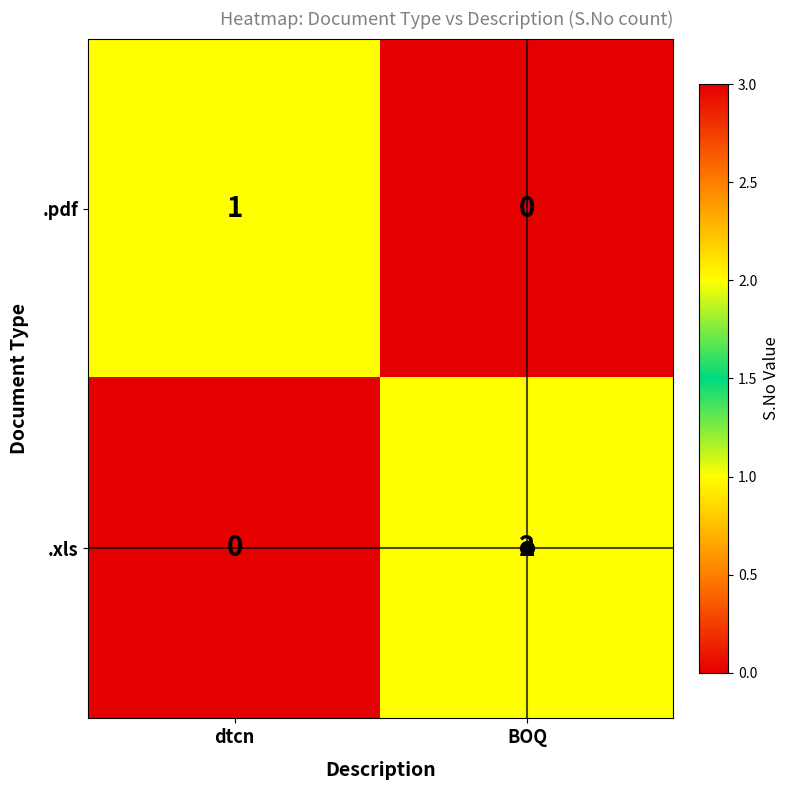

Where is .xls nearest to the value 1?

dtcn